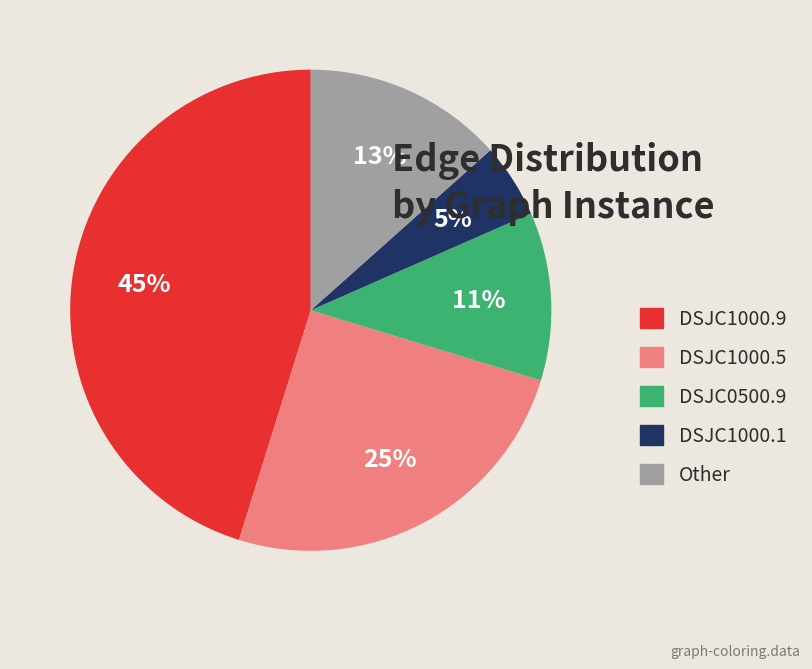

Is the sum of DSJC1000.5 and DSJC1000.9 greater than half?

Yes